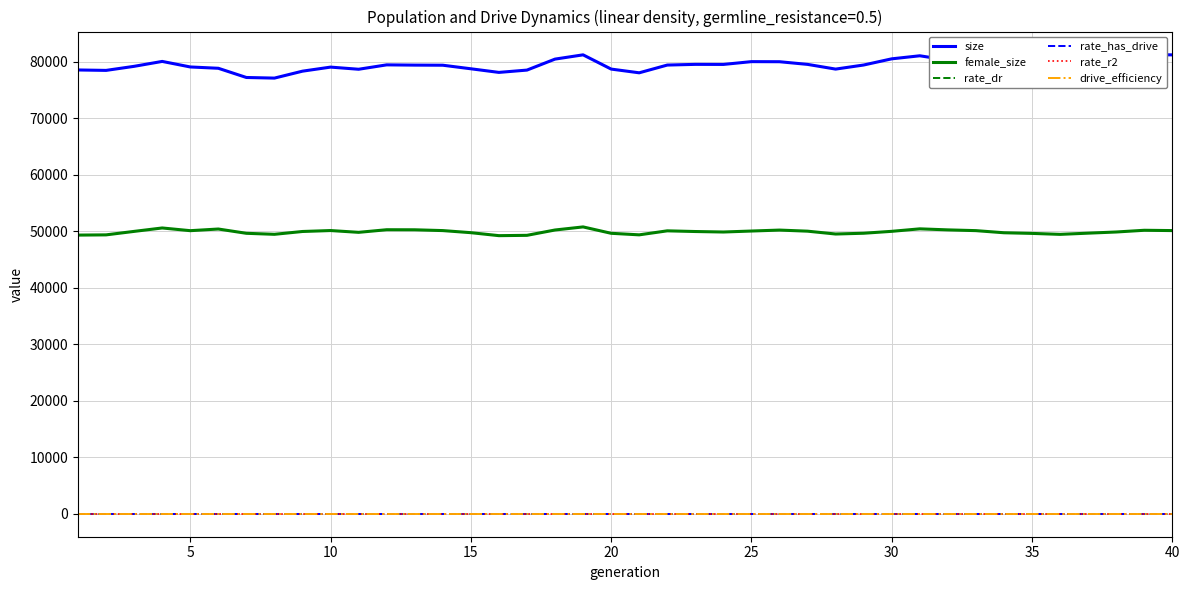

What are all the series names shown in the legend?

size, female_size, rate_dr, rate_has_drive, rate_r2, drive_efficiency